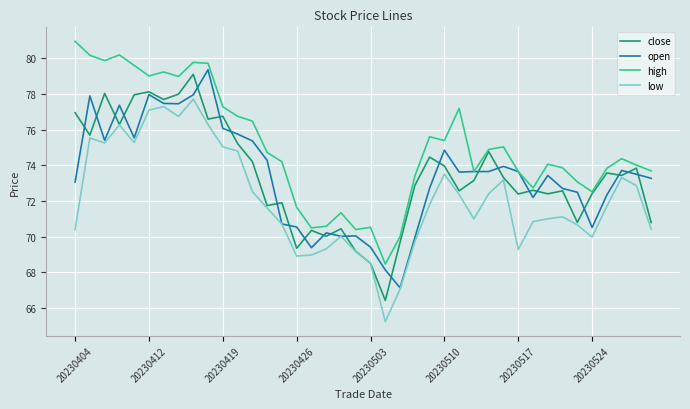

What is the sum of all high values?

3001.3